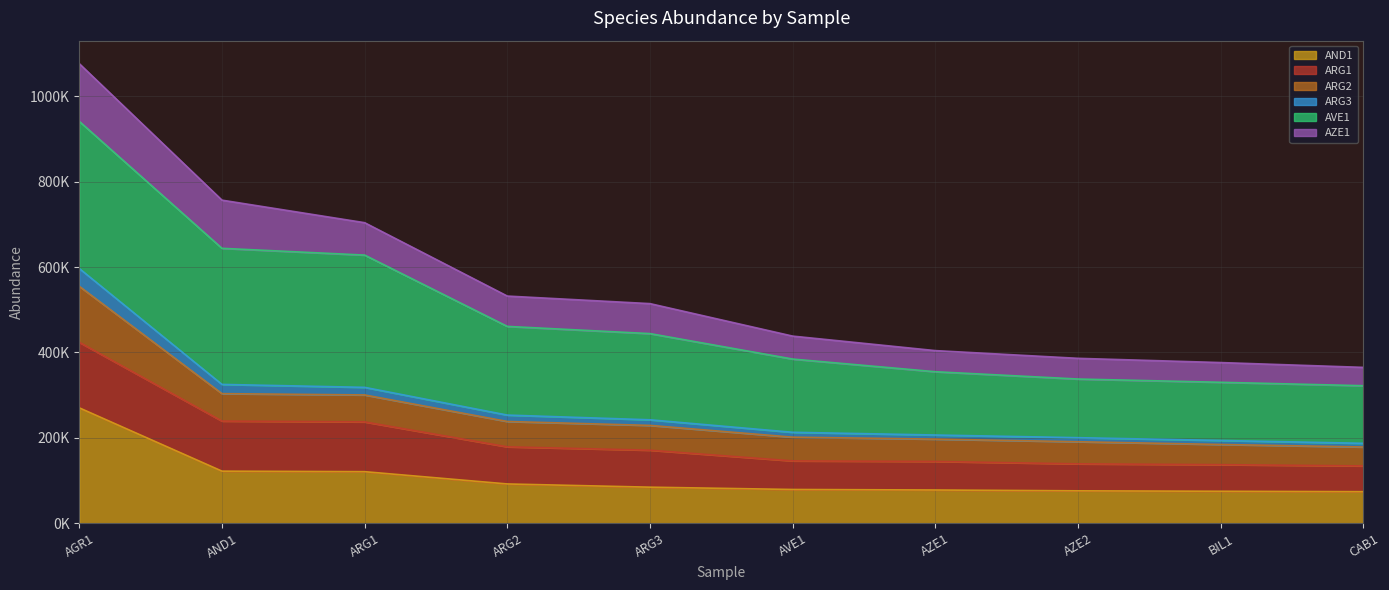

What are all the series names shown in the legend?

AND1, ARG1, ARG2, ARG3, AVE1, AZE1